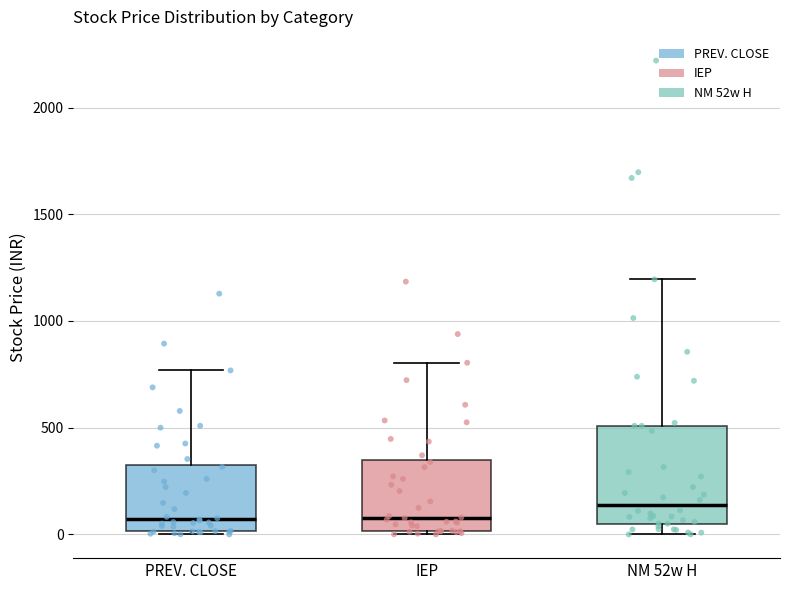

Reading left to right, read every box against the y-axis: the position of its median line, the range the box covers, and the ends of its whiskers. The values are not printed on the chart, so give them approximately, as read against the axis.

PREV. CLOSE: median 50, box 0 to 350, whiskers 0 (just below the box's lower edge) to 750
IEP: median 100, box 0 to 350, whiskers 0 (just below the box's lower edge) to 800
NM 52w H: median 150, box 50 to 500, whiskers 0 to 1200